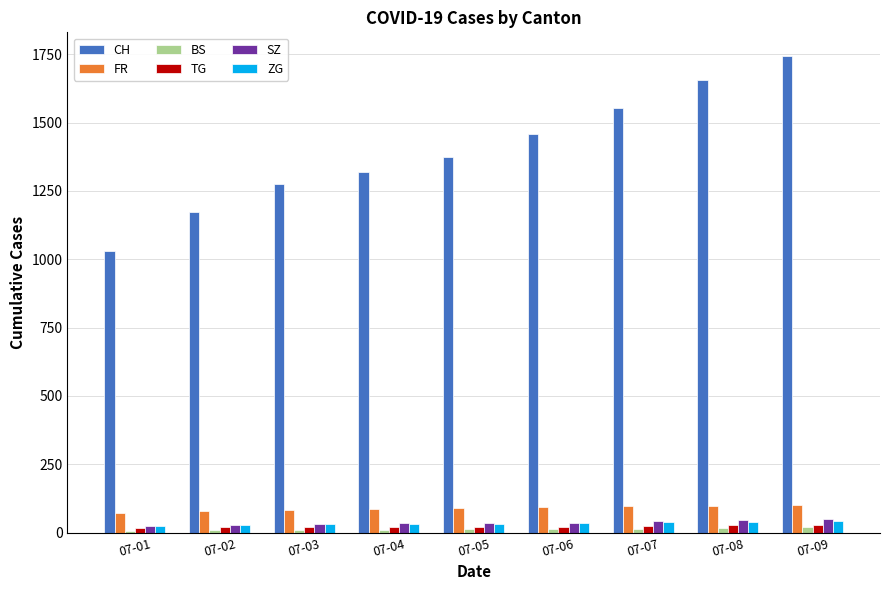

Is the value of BS at 07-02 greater than the value of CH at 07-02?

No